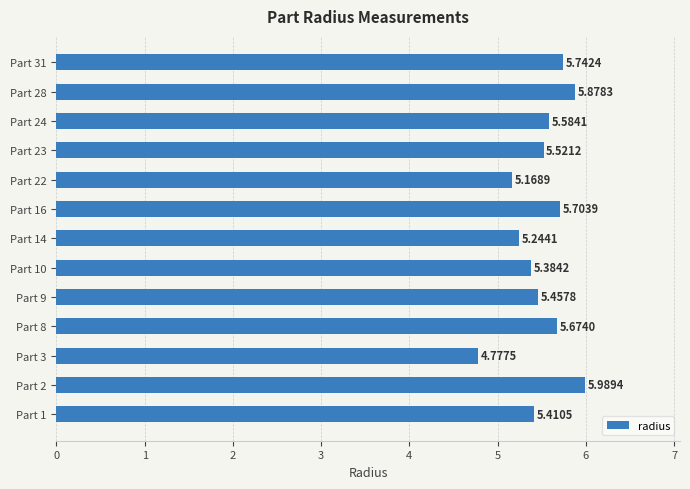

How many bars are there in total?

13